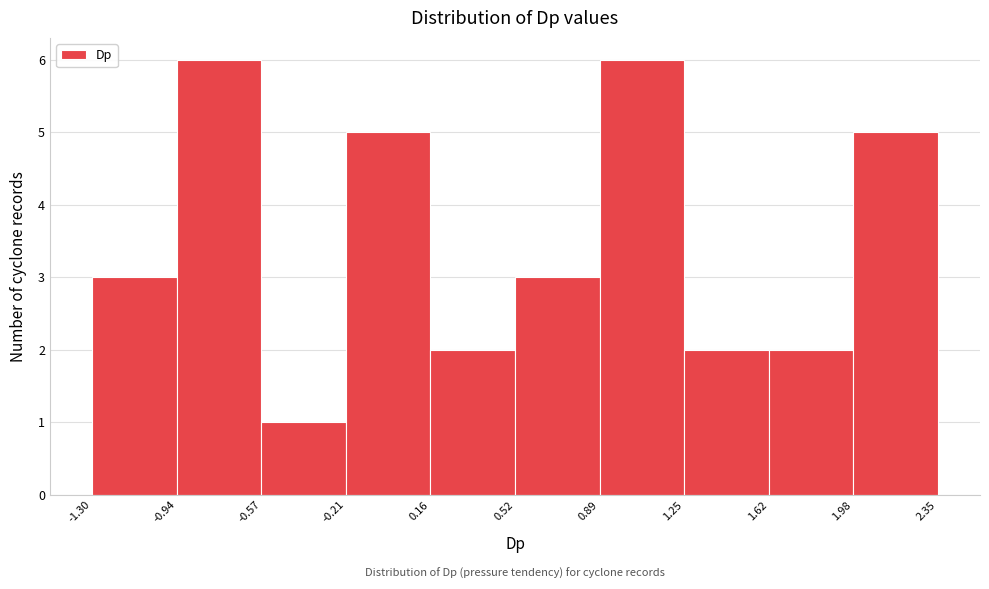

How tall is the bar that spans -0.94 to -0.57 on the x-axis? The values are not printed on the chart, so give them approximately, as read against the axis.

6